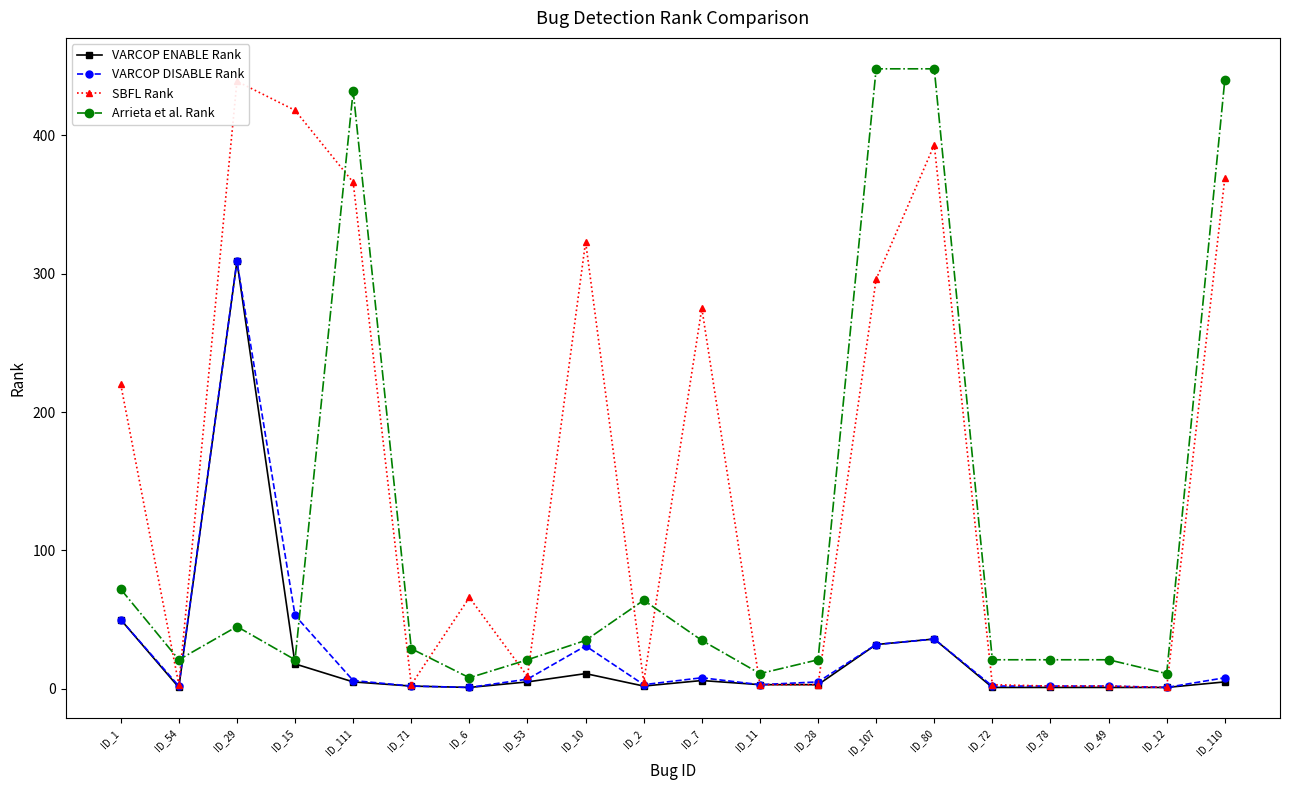

Which series changed the most between ID_111 and ID_78?

Arrieta et al. Rank